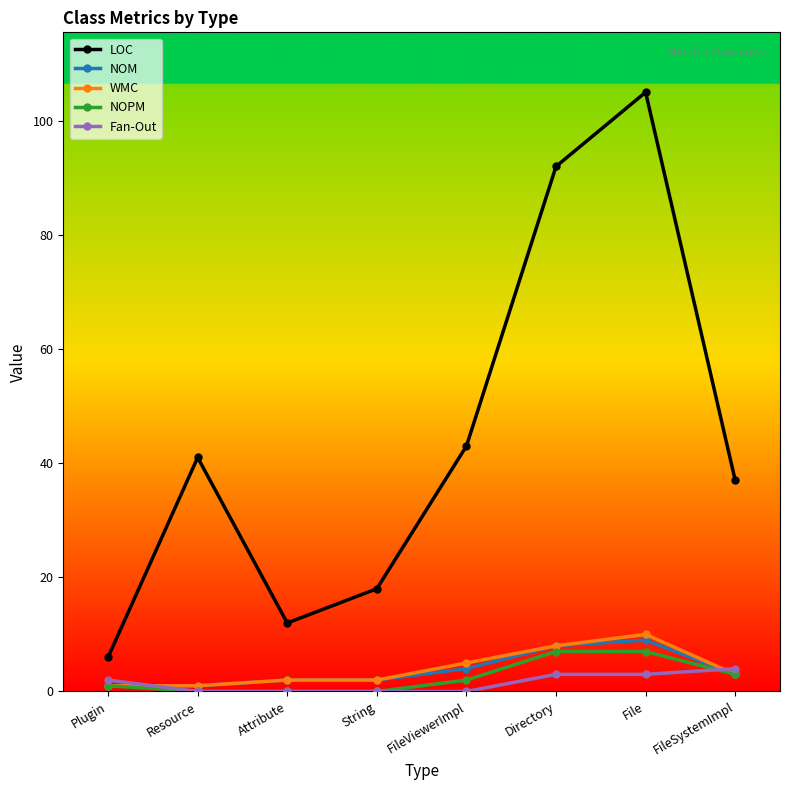

Where is NOPM nearest to the value 3?

FileSystemImpl